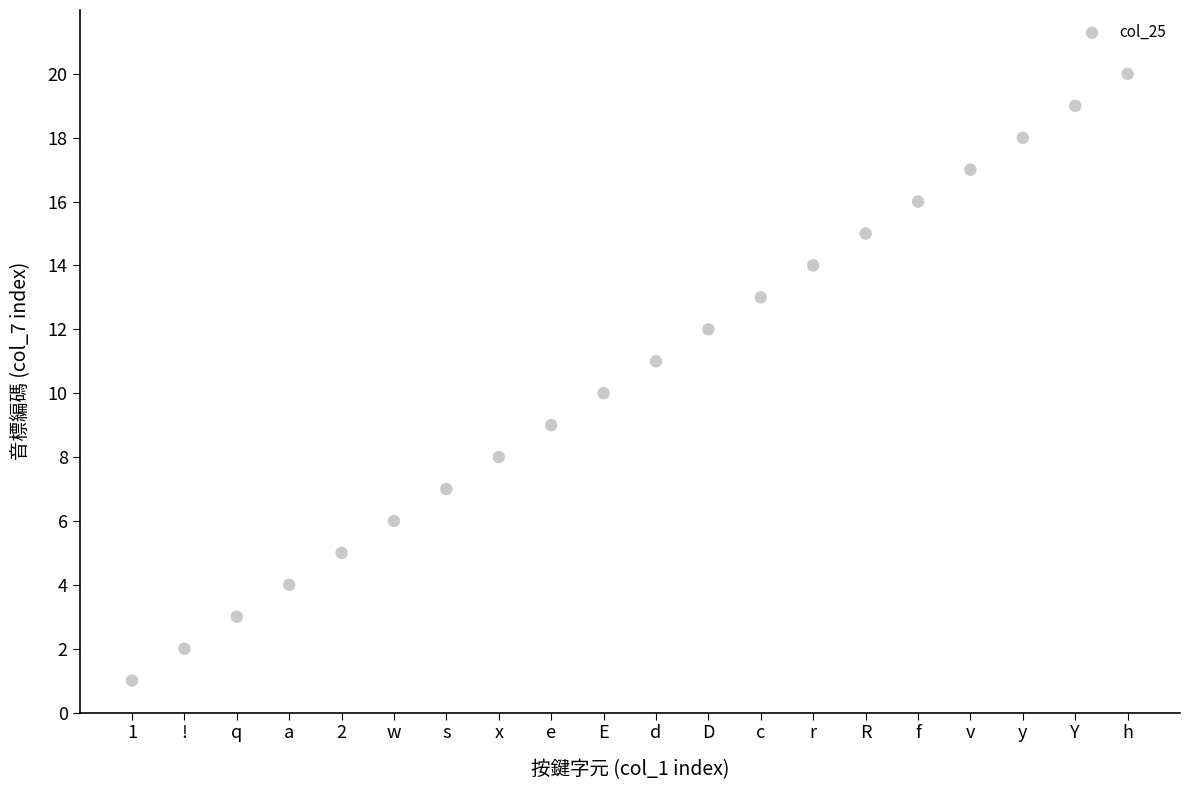

What is the range of Y values (max minus min)?

19